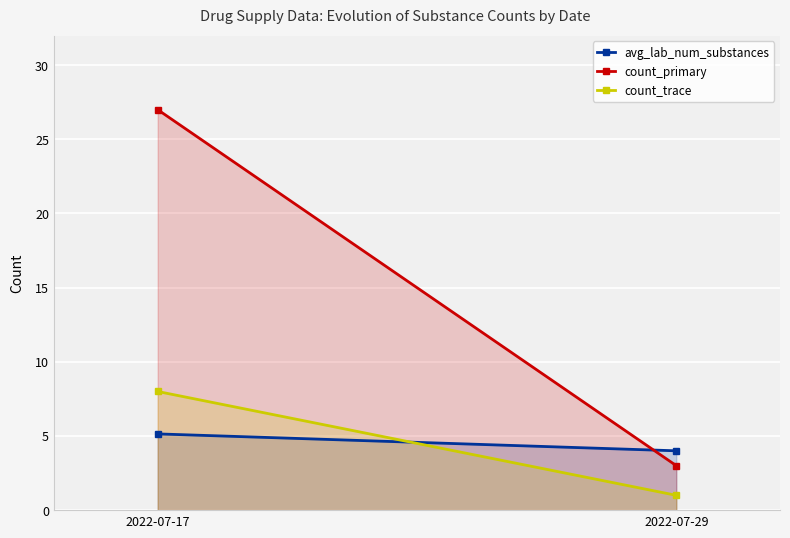

Is it true that count_primary equals 5.2 at 2022-07-29?

False